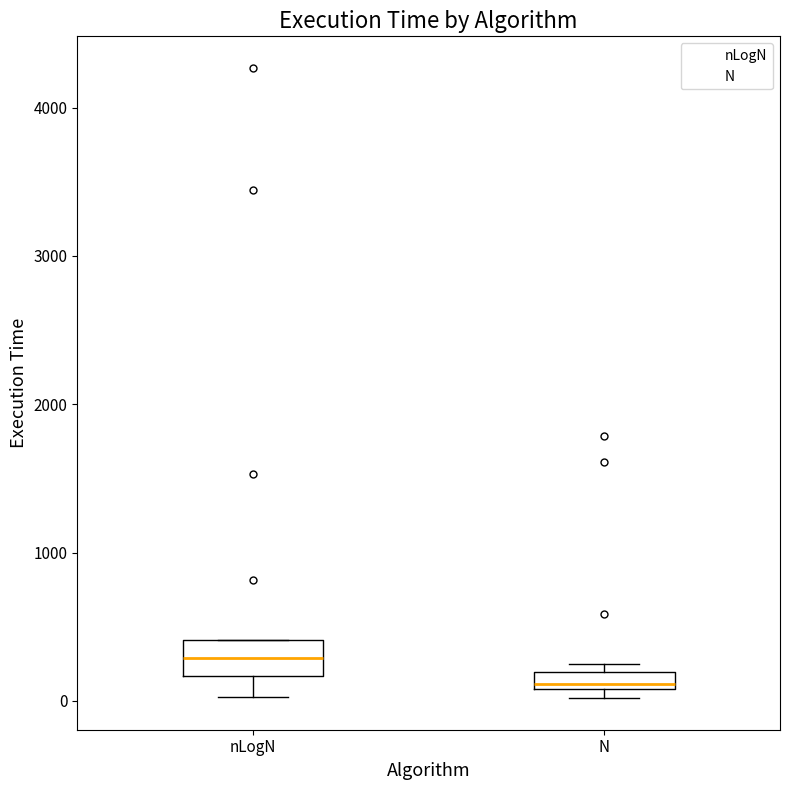

Comparing the boxes themselves (not the whiskers), which one is the tallest?

nLogN